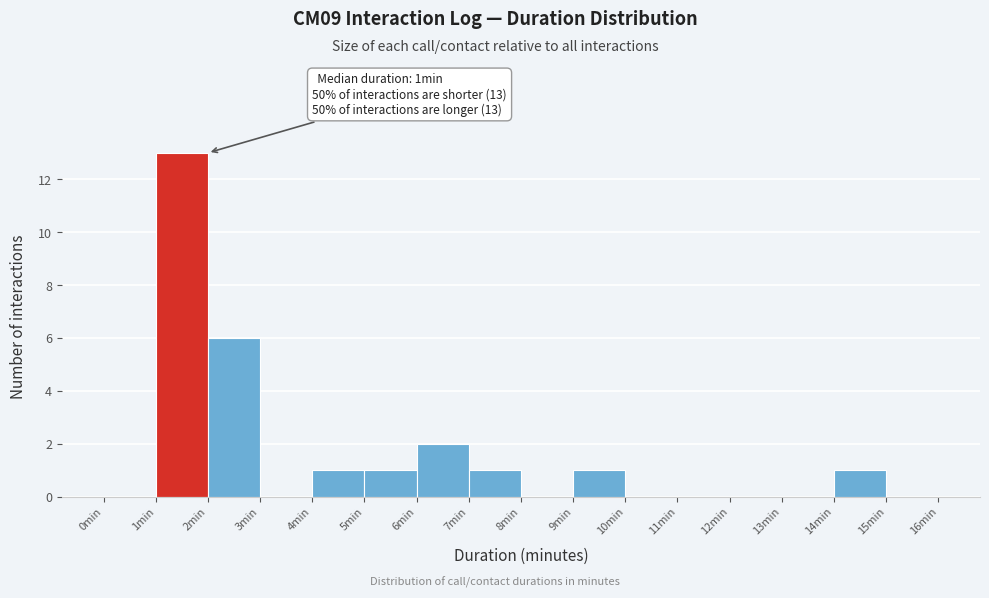

Over which range of the x-axis is the bar tallest?

1 to 2